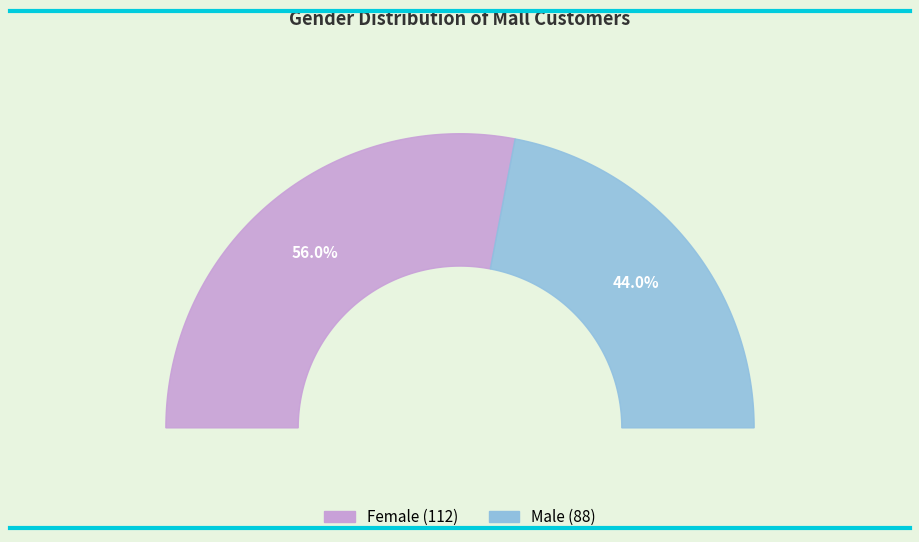

To the nearest percent, what percentage of the pie is Male?

44%